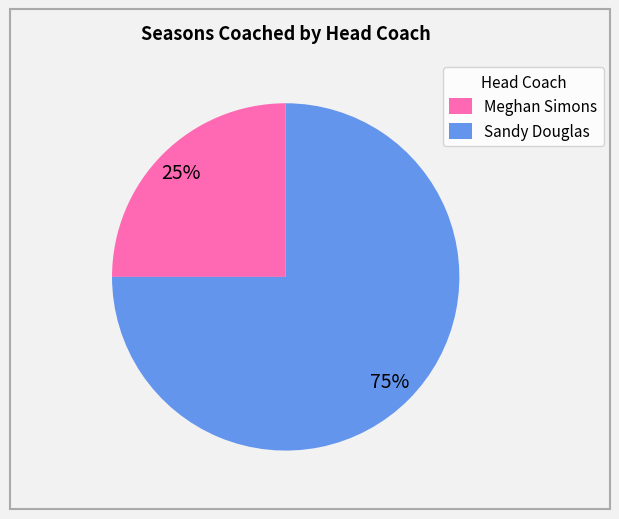

True or false: Sandy Douglas accounts for 60% of the total.

False